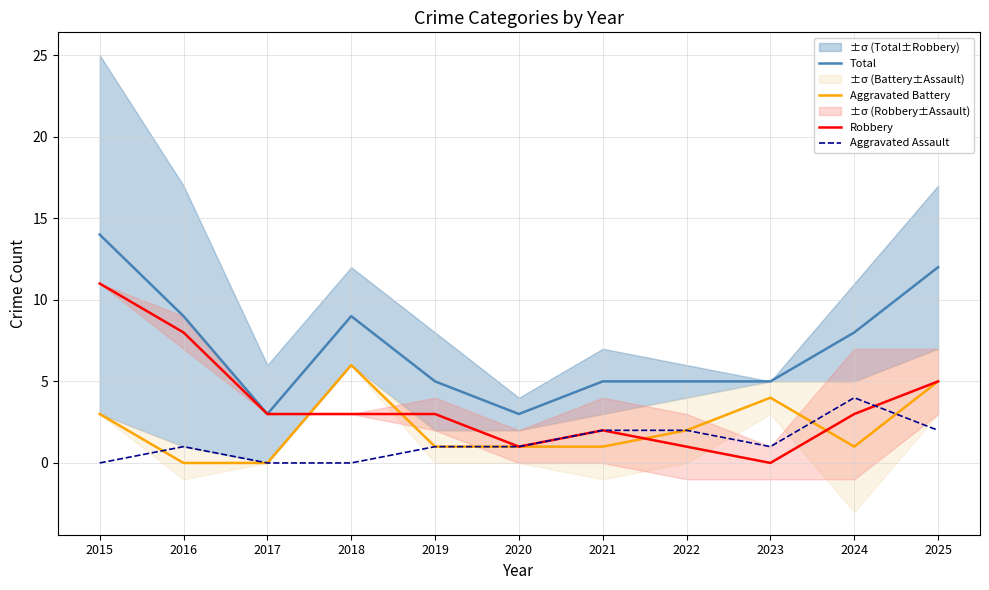

At how many categories does at least one series exceed 0?

11